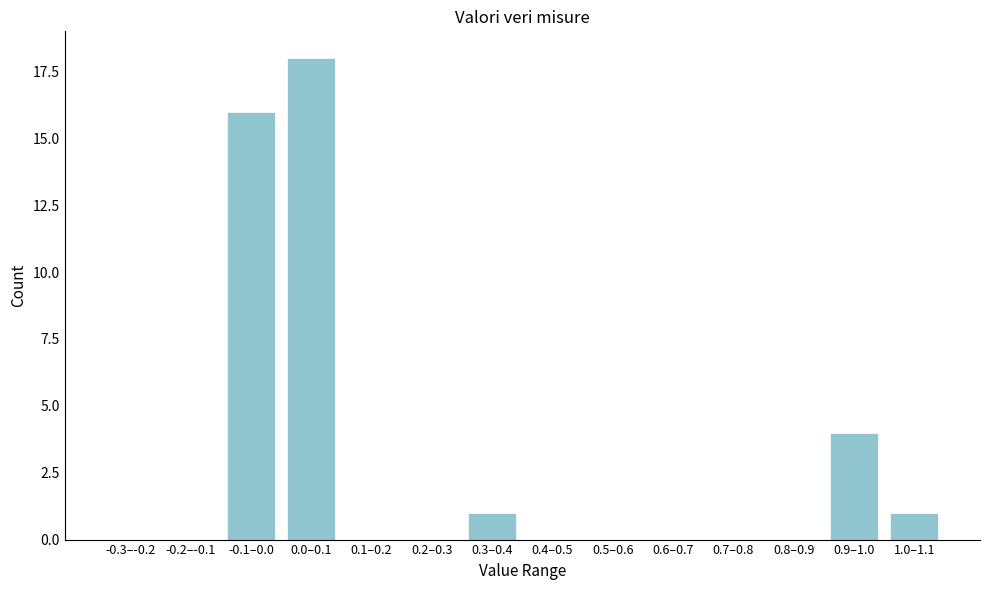

Reading left to right, transcribe all the data shown in this chart.

-0.3–-0.2=0	-0.2–-0.1=0	-0.1–0.0=16	0.0–0.1=18	0.1–0.2=0	0.2–0.3=0	0.3–0.4=1	0.4–0.5=0	0.5–0.6=0	0.6–0.7=0	0.7–0.8=0	0.8–0.9=0	0.9–1.0=4	1.0–1.1=1